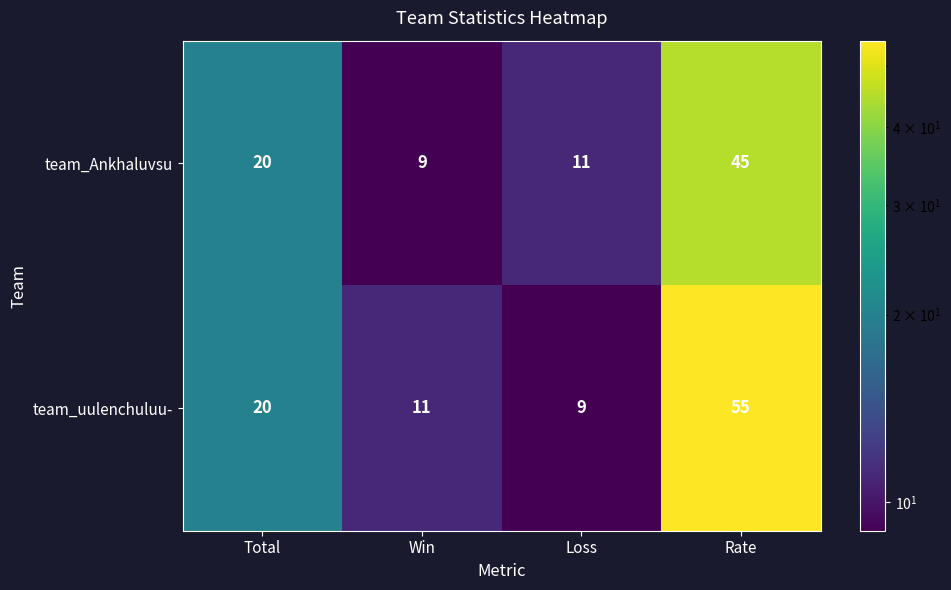

Count the number of data series in this chart.

2